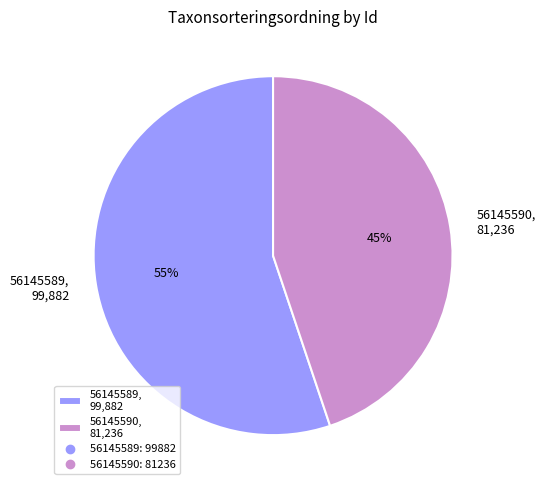

Which slice is the largest?

56145589